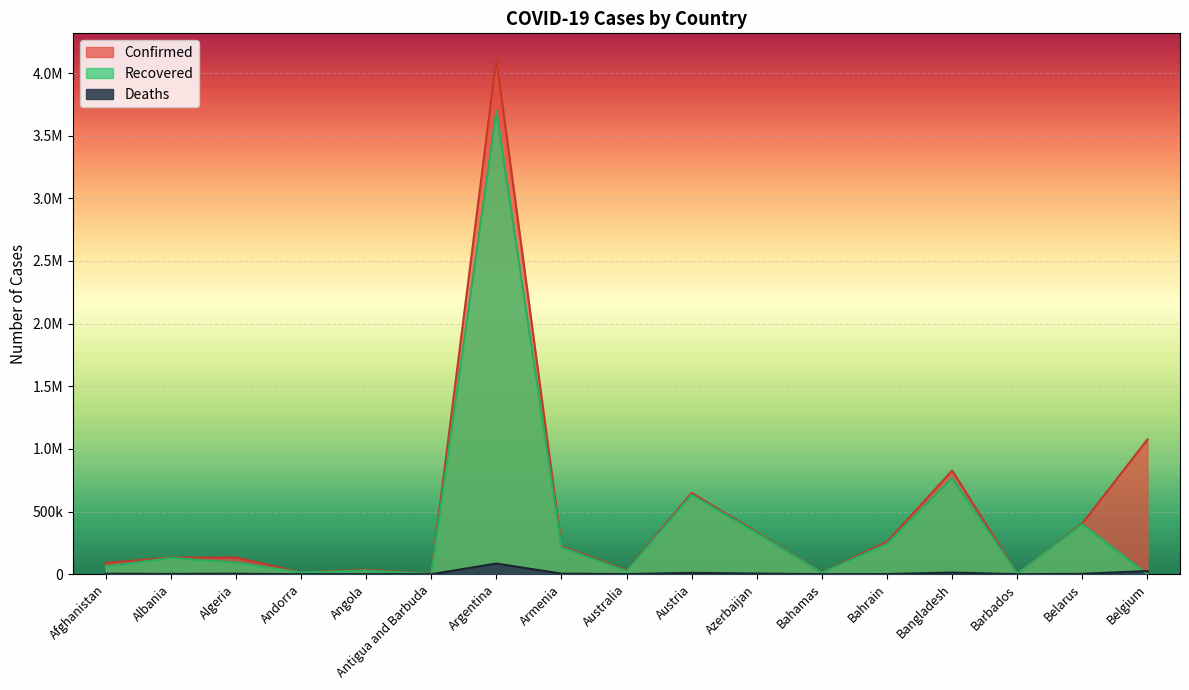

Rank the series at Azerbaijan from highest to lowest value.

Confirmed, Recovered, Deaths